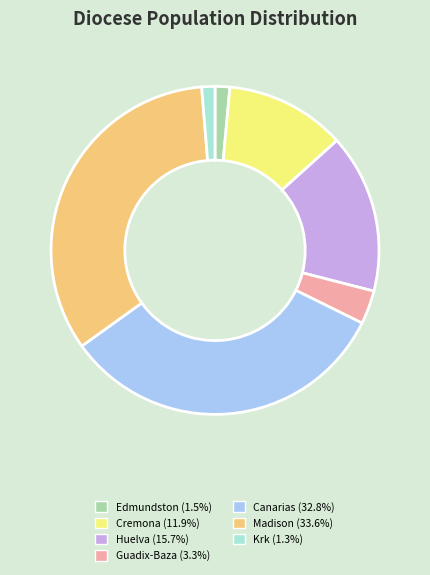

Approximately how many times larger is the value at Cremona (11.9%) compared to Guadix-Baza (3.3%)?

3.6